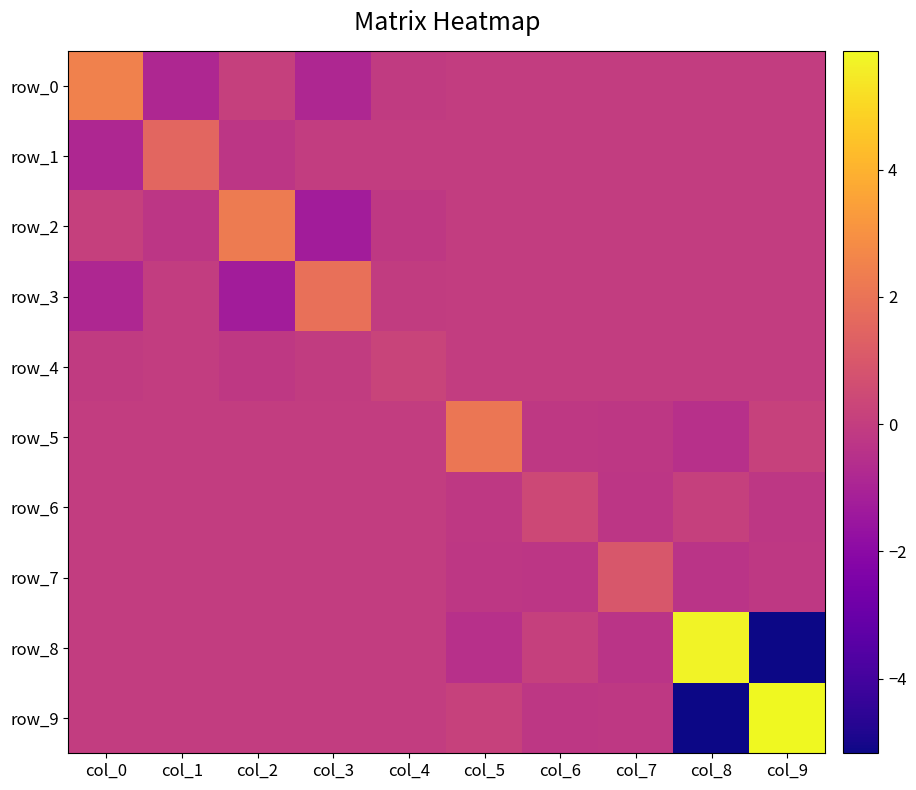

Which series has the widest spread of values?

row_9